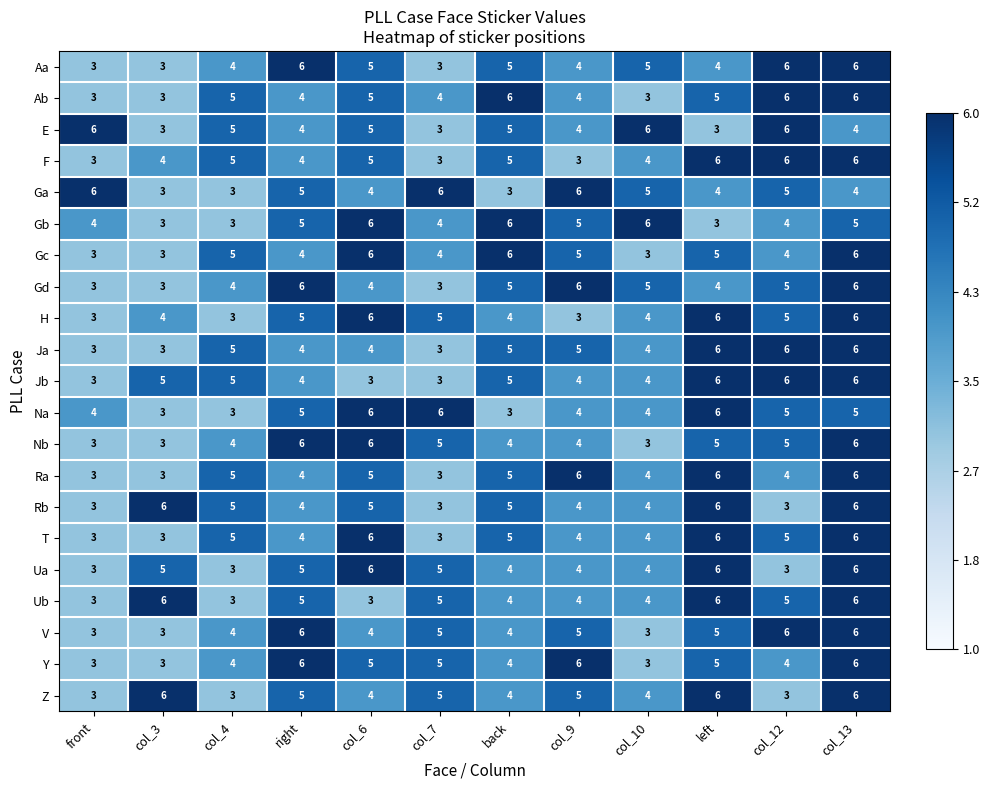

What is the spread (max minus min) of values at back?

3